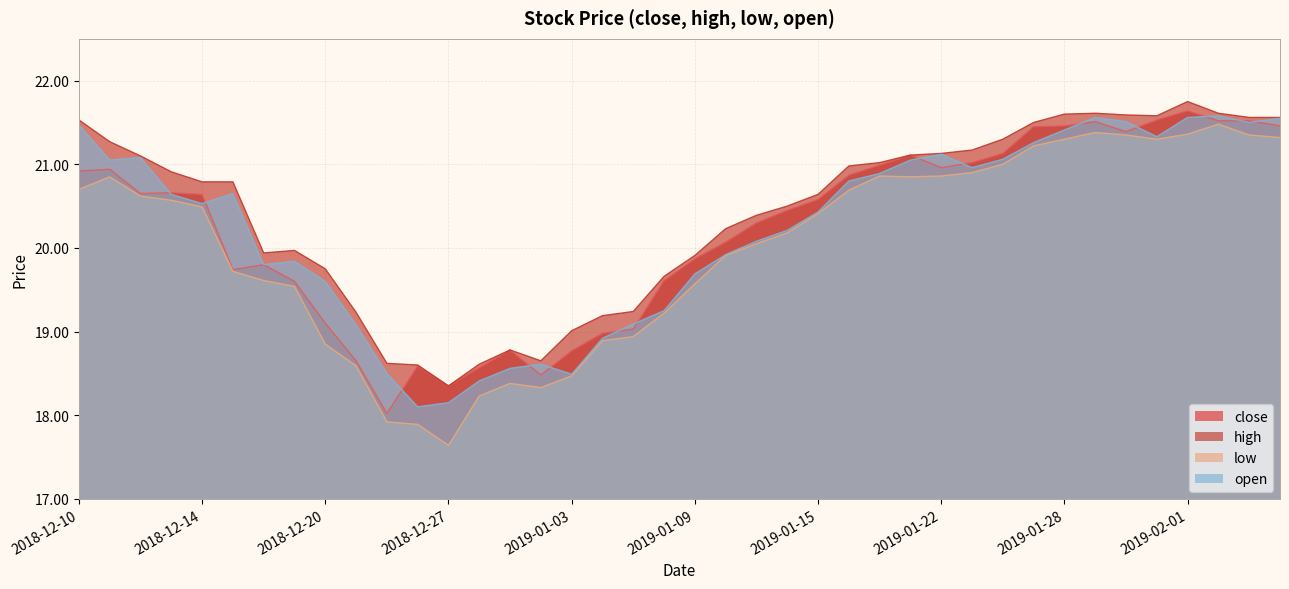

List the series in order of their peak value, lowest first.

low, open, close, high